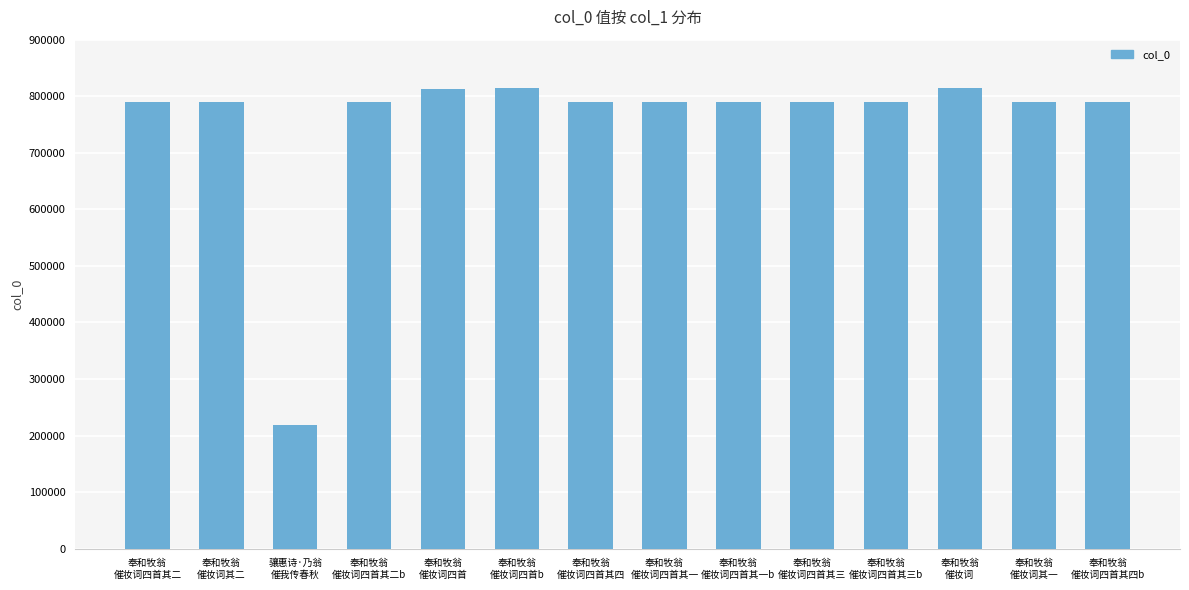

What is the value of the 8th bar from the left?

789091